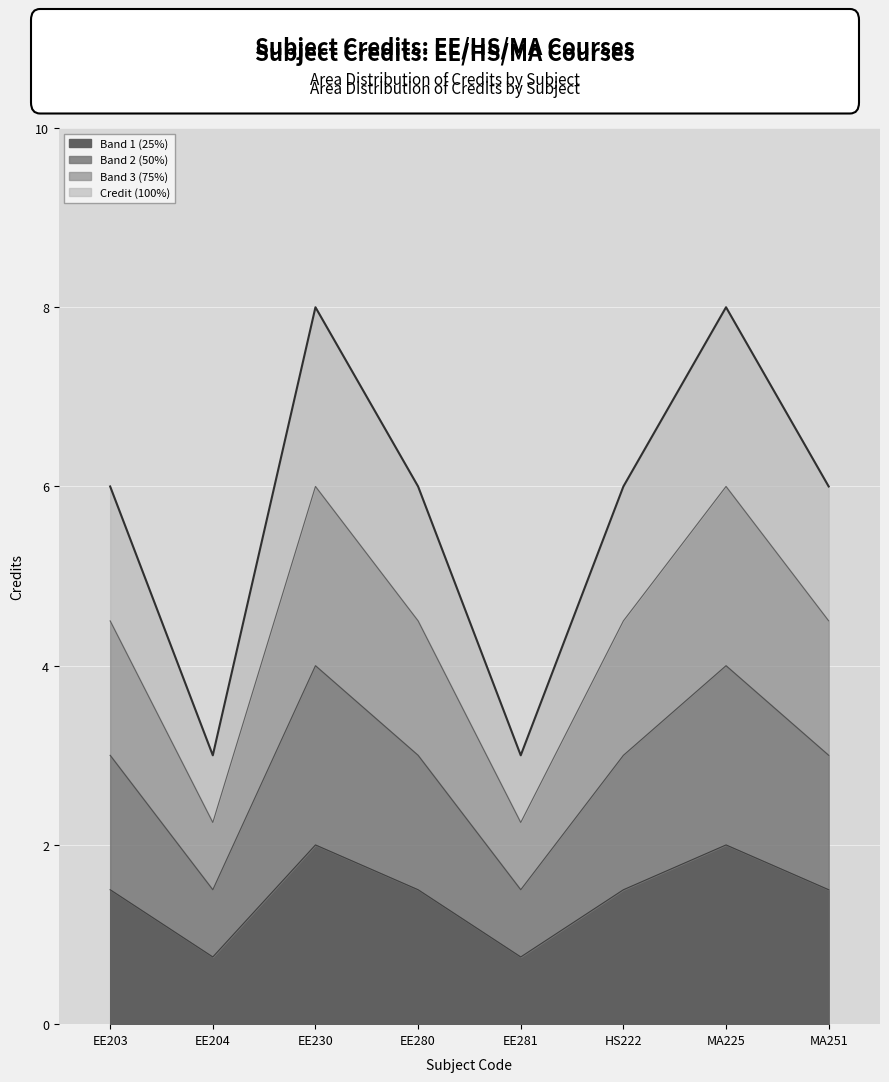

What is the value of the 4th point from the left?

1.5